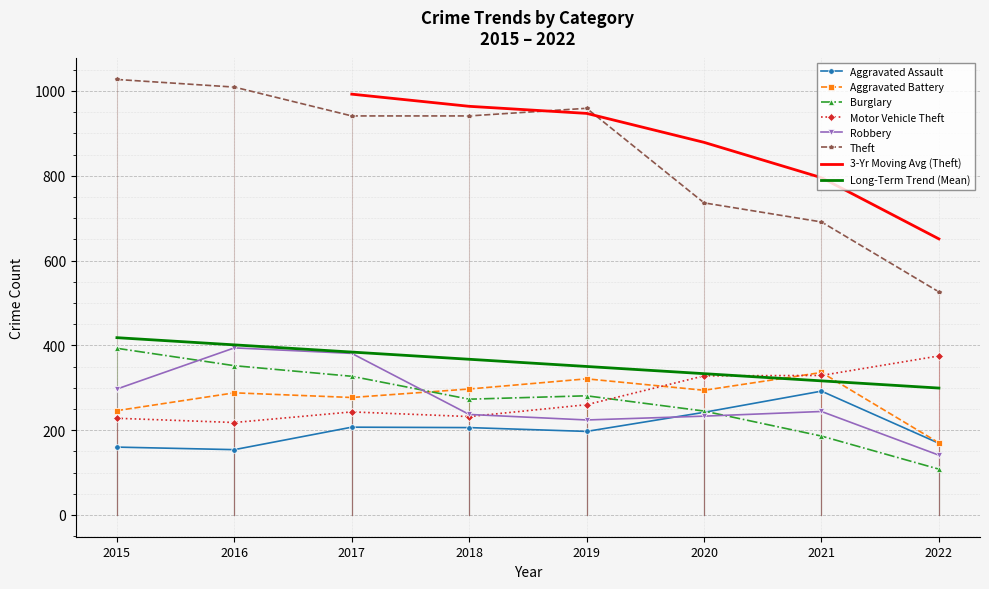

How many data points does each series have?

8